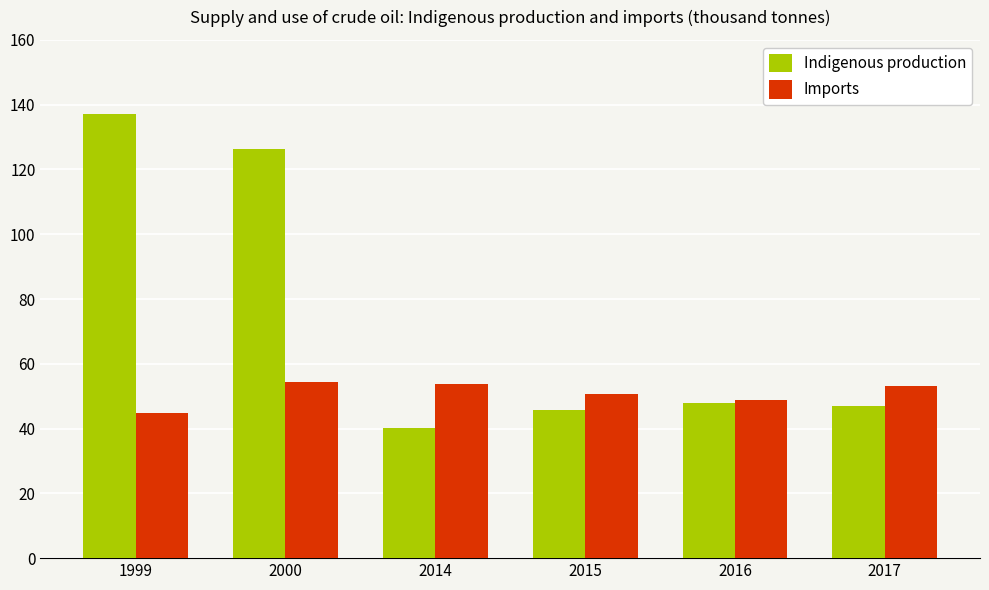

Rank the series at 2016 from highest to lowest value.

Imports, Indigenous production